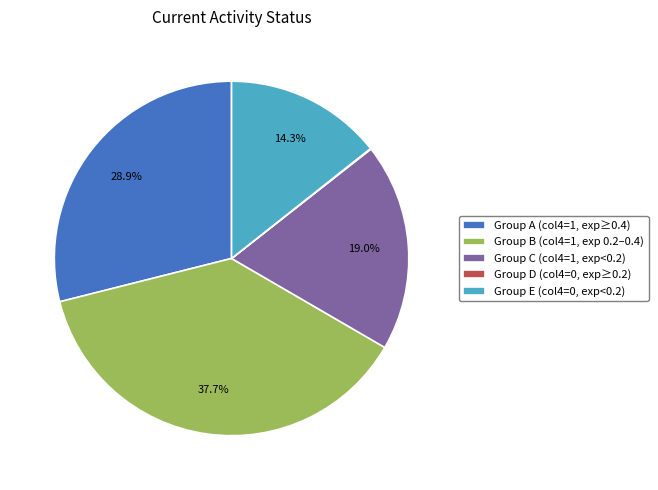

Does any single category account for the majority?

No